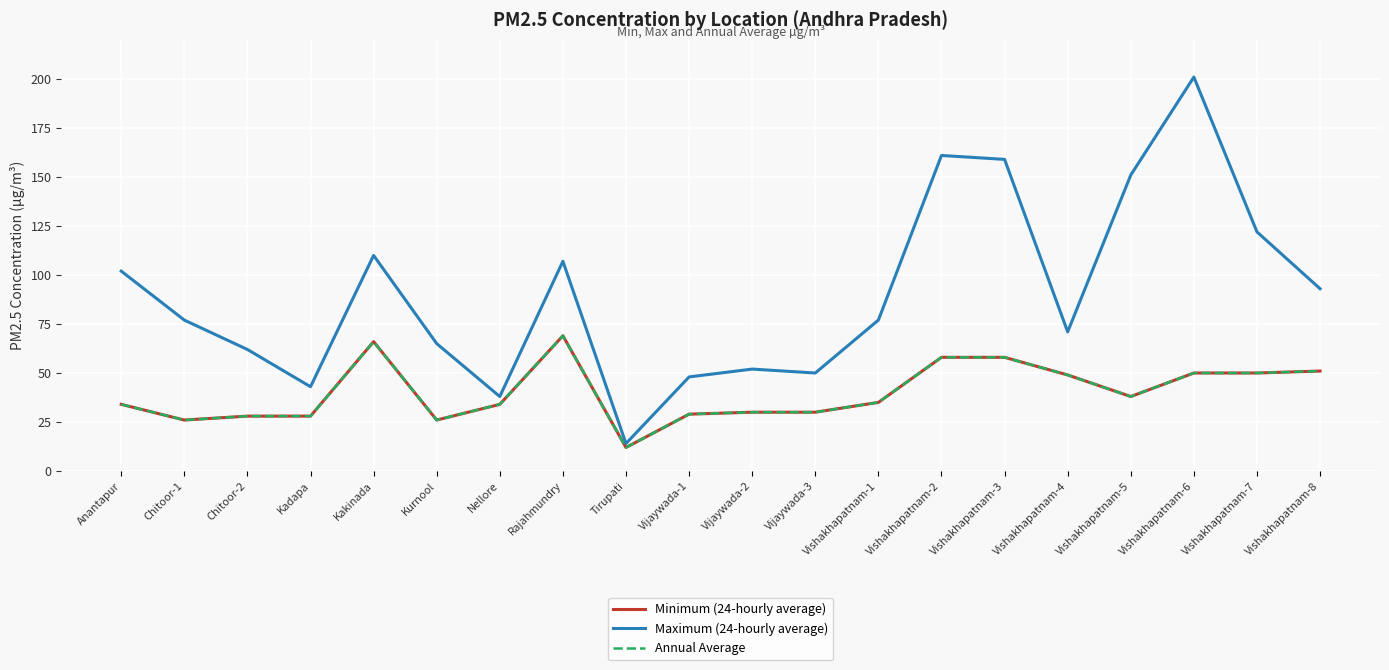

What position from the right is Kakinada?

16